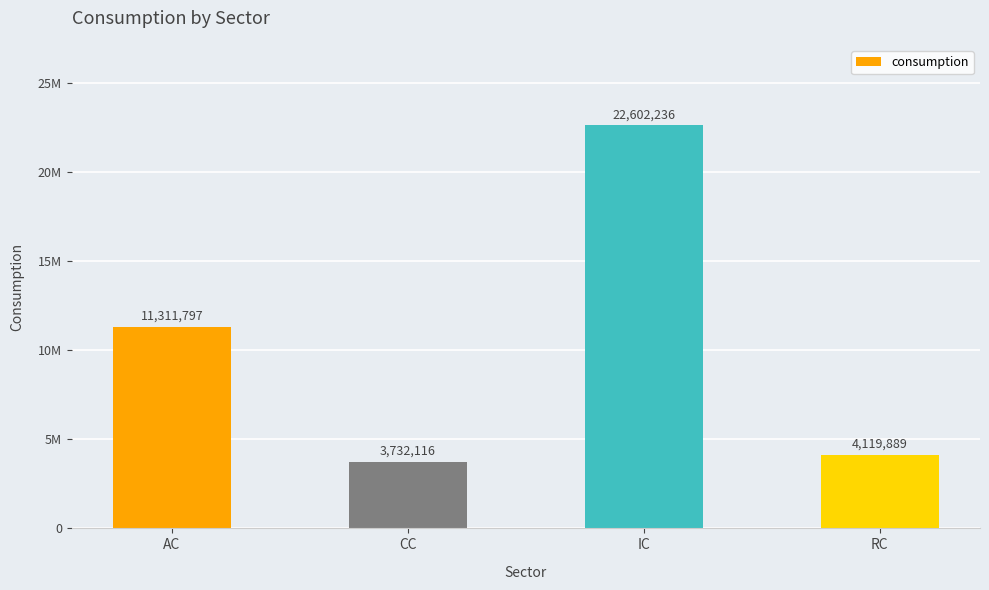

Are the bars horizontal?

No